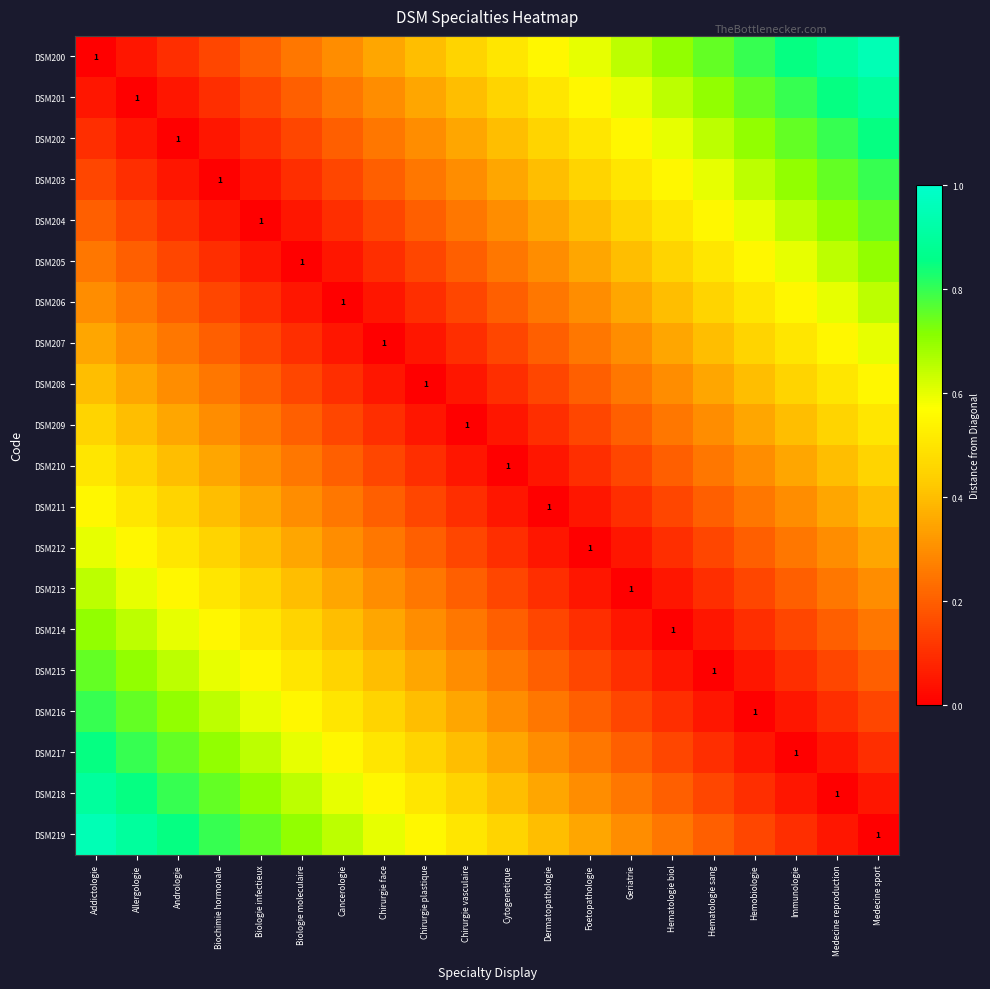

What is the difference between the maximum and minimum values in the DSM211 series?

0.6